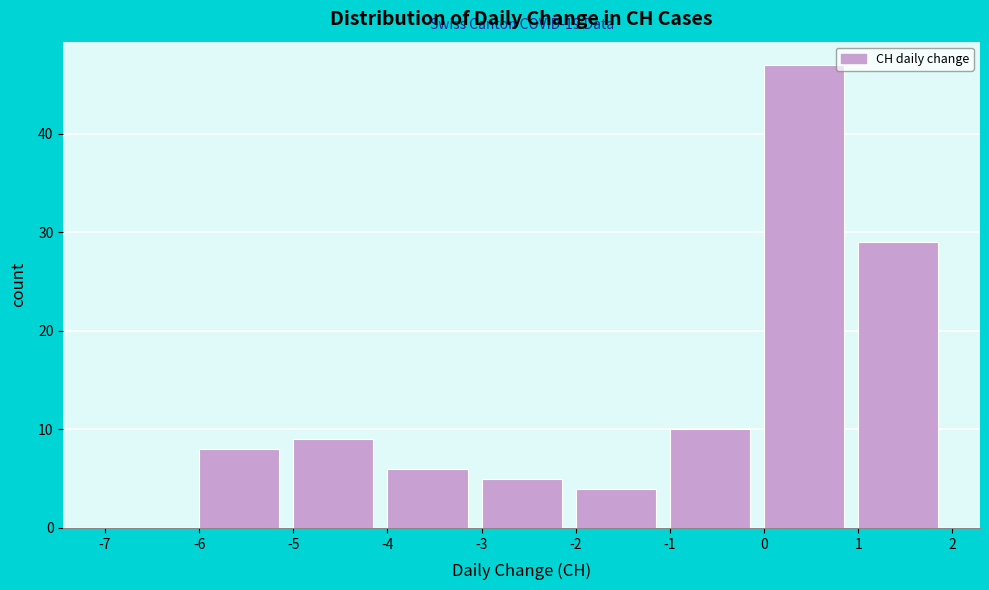

Which range on the x-axis has the tallest bar?

0 to 1